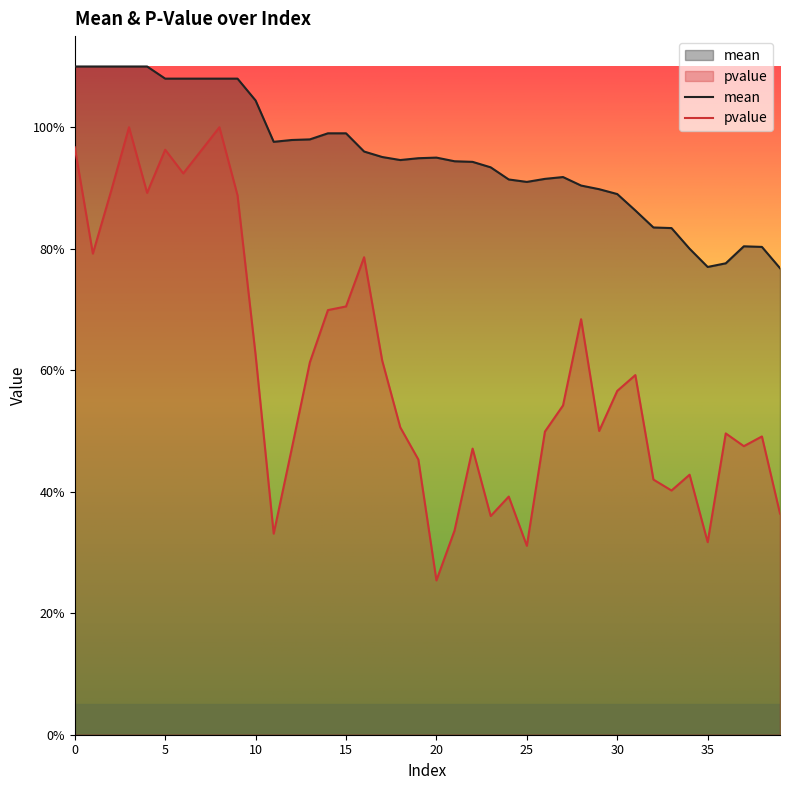

Where is mean nearest to the value 0?

39